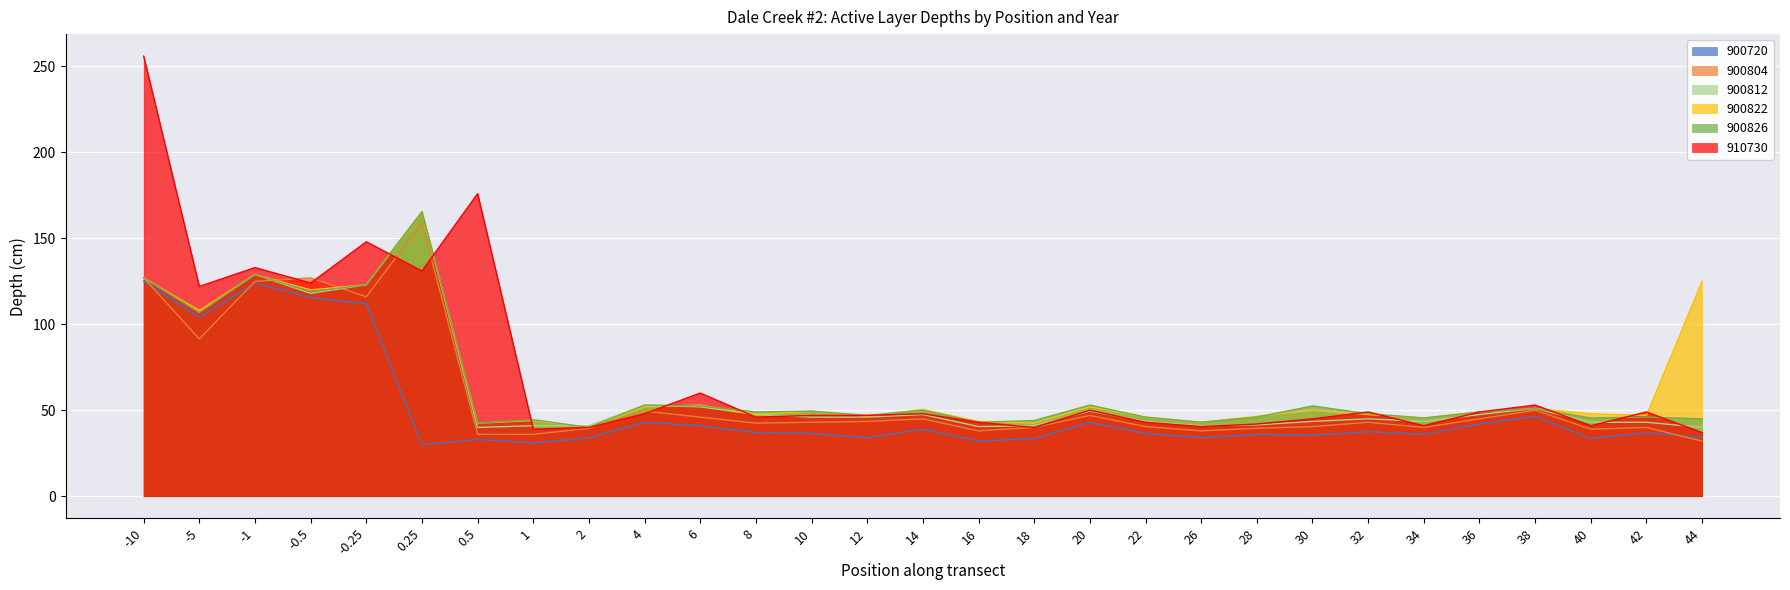

True or false: 900804 has more than 2 points higher than both neighbors.

True